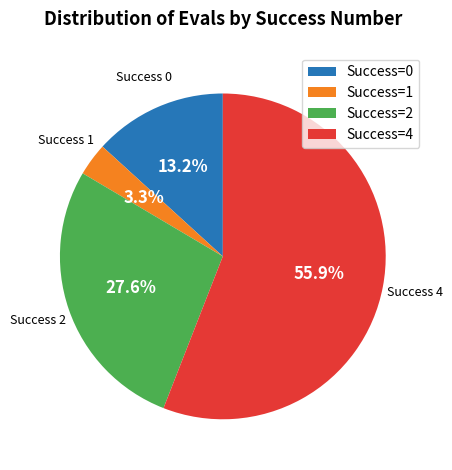

Which has a higher value, Success=4 or Success=0?

Success=4